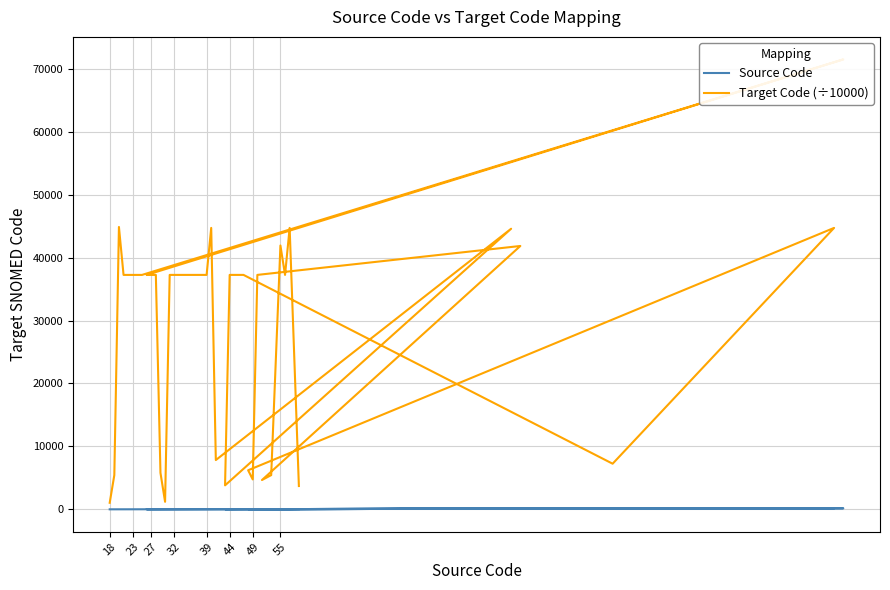

What is the minimum value shown in the chart?

18.0